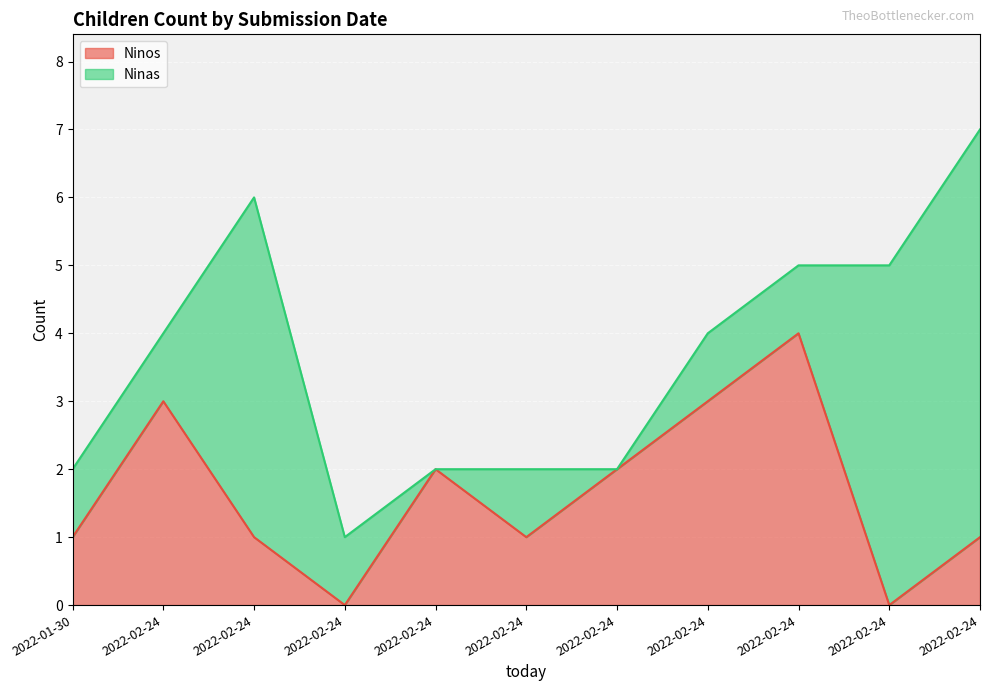

What is the maximum value shown in the chart?

4